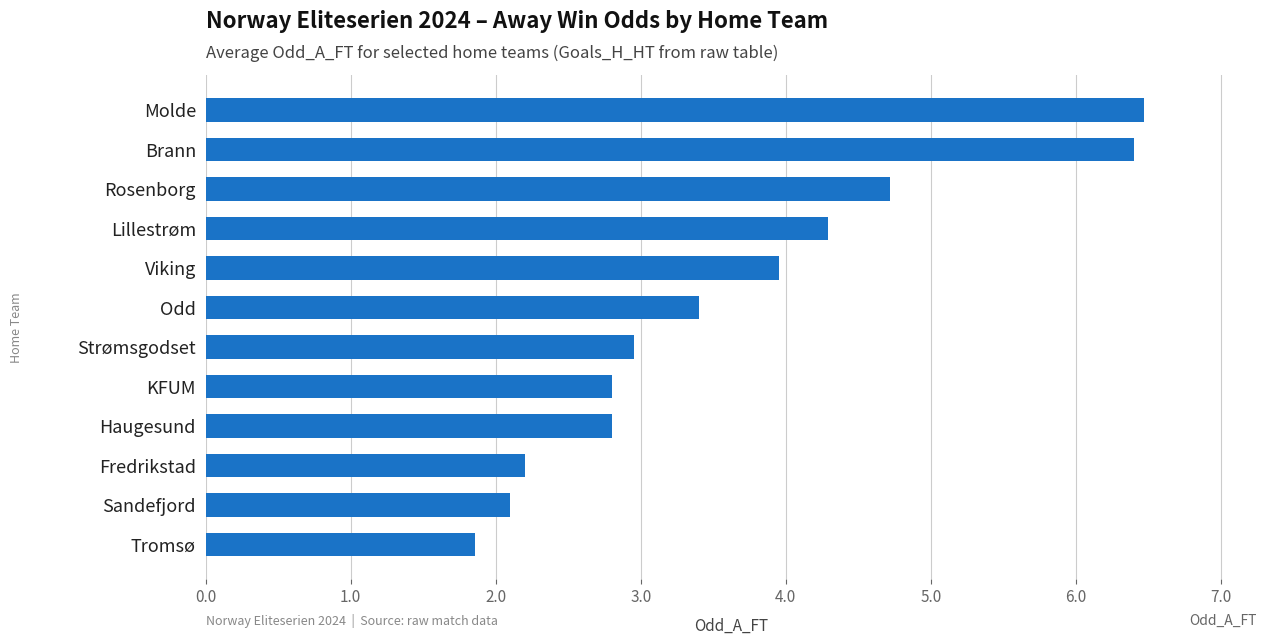

Where is the data nearest to the value 4?

Viking